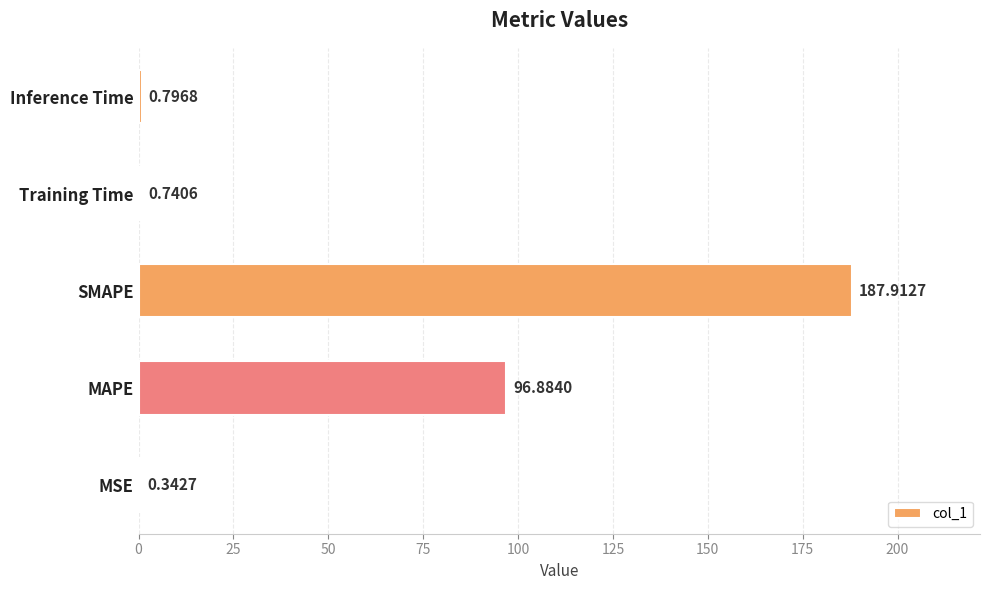

What is the sum of all values?

286.7